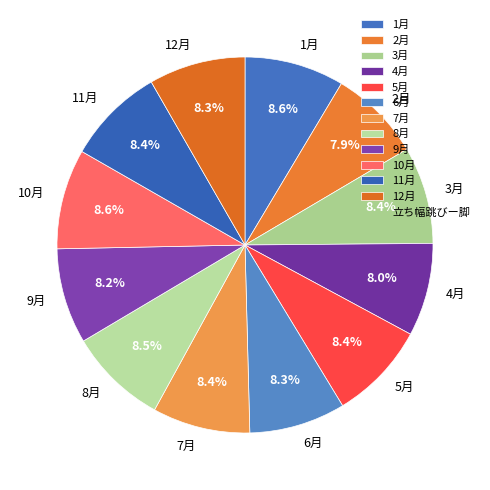

What is the ratio of the value at 1月 to the value at 8月?

1.0